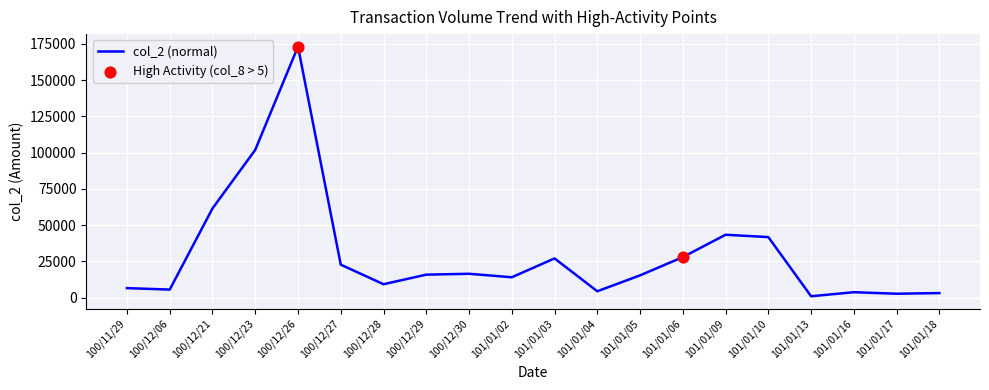

What is the change in value from 100/12/06 to 101/01/06?

+22410